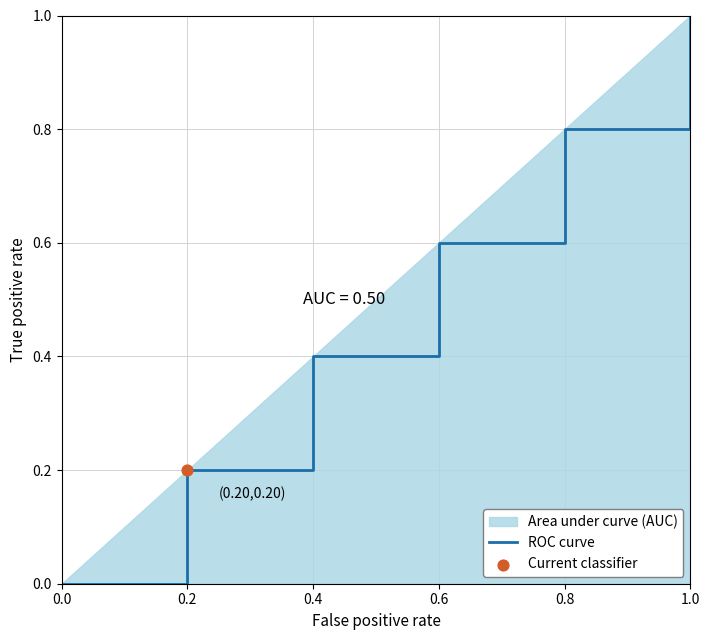

Which has a higher value, 1.0 or 0.8?

1.0